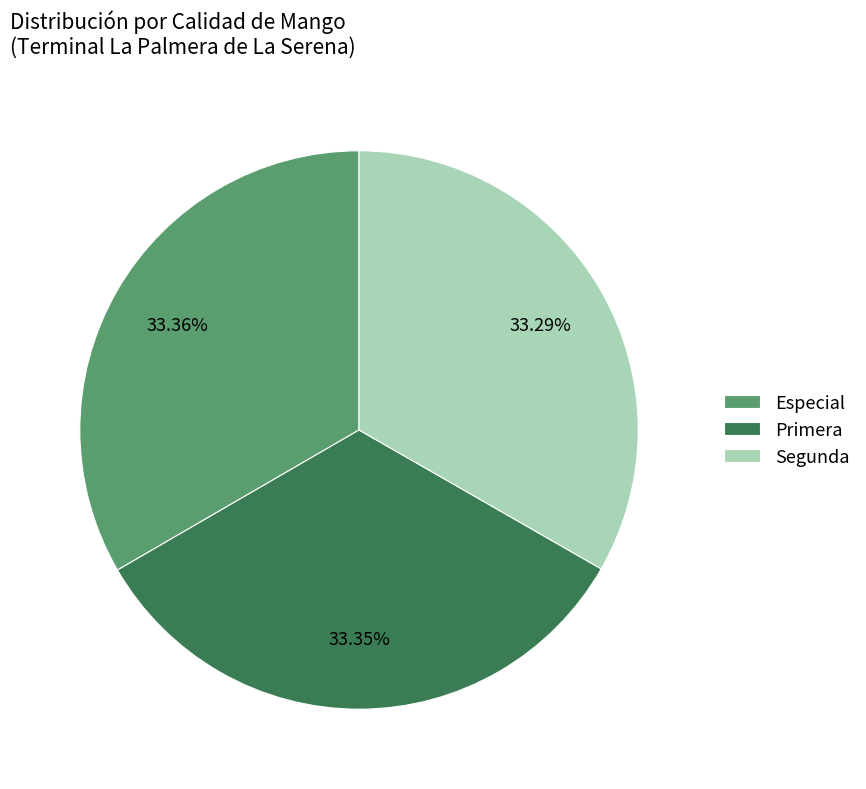

Approximately how many times larger is the value at Primera compared to Especial?

1.0